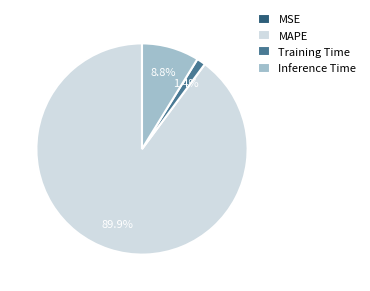

Do Inference Time and MAPE together represent more than half of the pie?

Yes